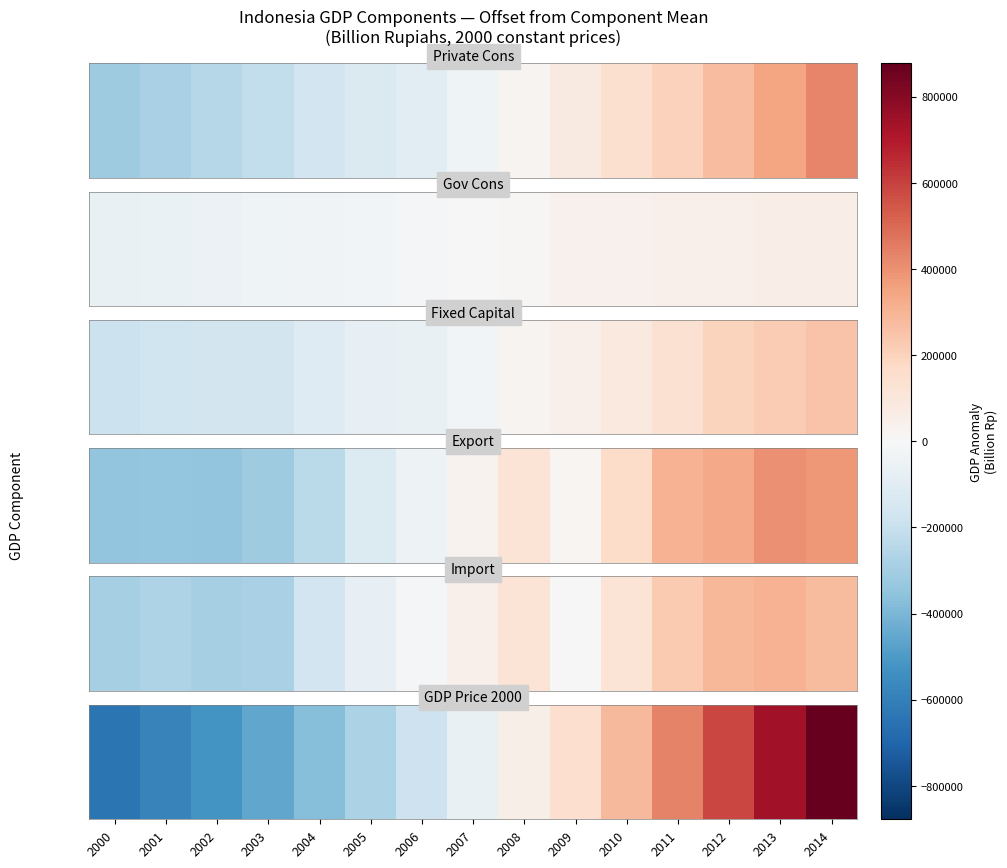

Which category has the highest value across all series?

2014